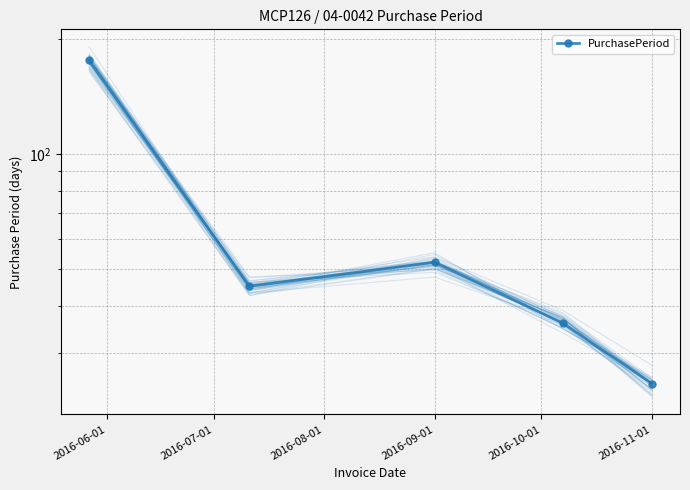

What is the sum of the values at 2016-08-01 and 2016-06-01?

228